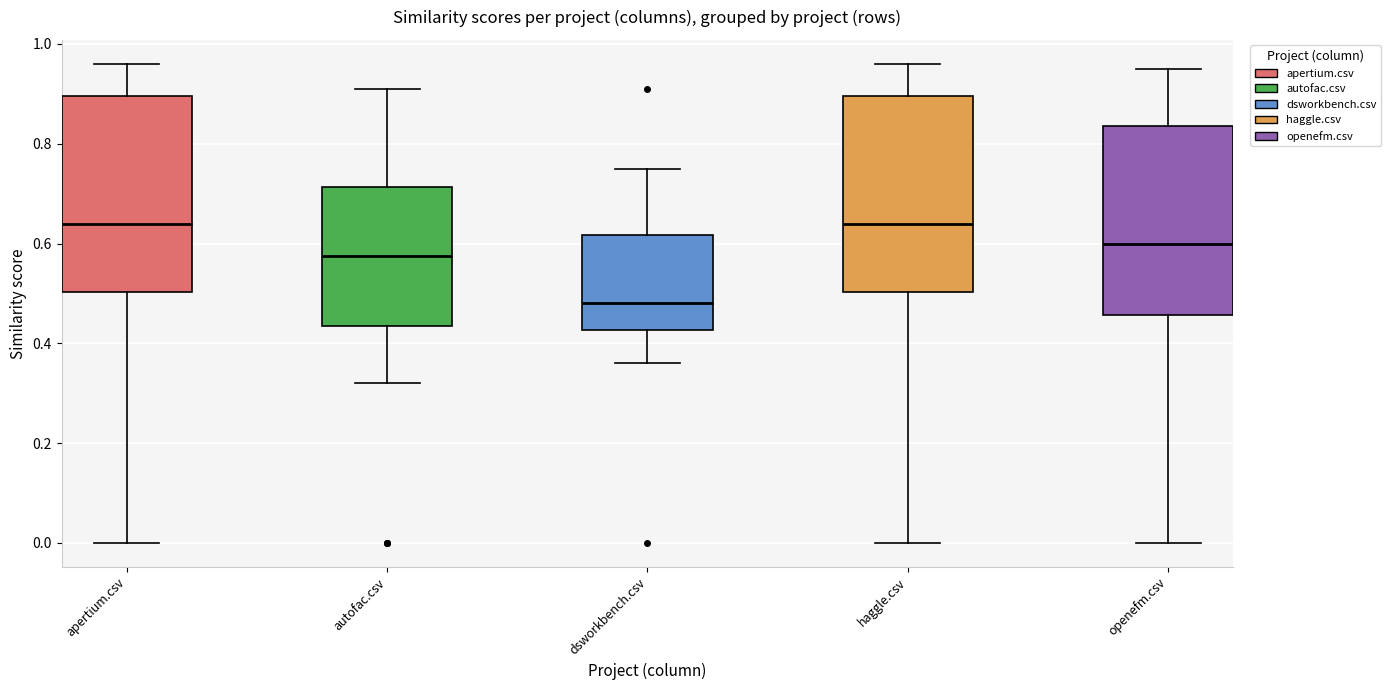

Reading left to right, read every box against the y-axis: the position of its median line, the range the box covers, and the ends of its whiskers. The values are not printed on the chart, so give them approximately, as read against the axis.

apertium.csv: median 0.64, box 0.50 to 0.90, whiskers 0.00 to 0.96
autofac.csv: median 0.58, box 0.44 to 0.72, whiskers 0.32 to 0.92
dsworkbench.csv: median 0.48, box 0.42 to 0.62, whiskers 0.36 to 0.76
haggle.csv: median 0.64, box 0.50 to 0.90, whiskers 0.00 to 0.96
openefm.csv: median 0.60, box 0.46 to 0.84, whiskers 0.00 to 0.96